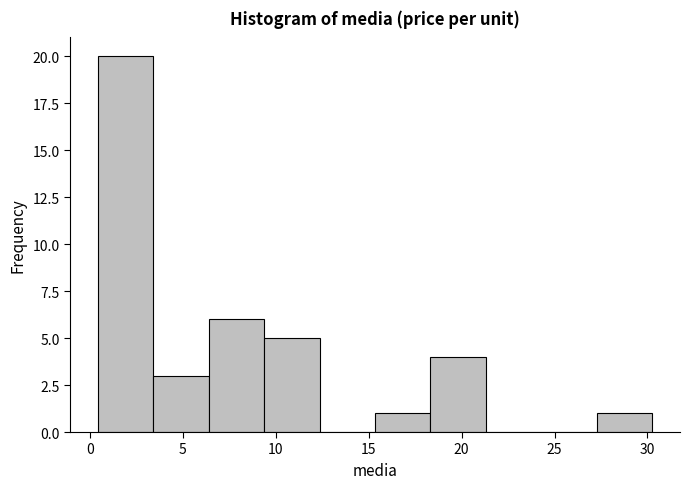

Reading left to right, list every bar in this chart as the range it spans on the x-axis followed by its height. Neither the bar edges nor the heights are printed on the chart, so give them approximately, as read against the axes.

0.5 to 3.5: 20
3.5 to 6.5: 3
6.5 to 9.5: 6
9.5 to 12.5: 5
12.5 to 15.5: 0
15.5 to 18.5: 1
18.5 to 21.5: 4
21.5 to 24.5: 0
24.5 to 27.5: 0
27.5 to 30.5: 1